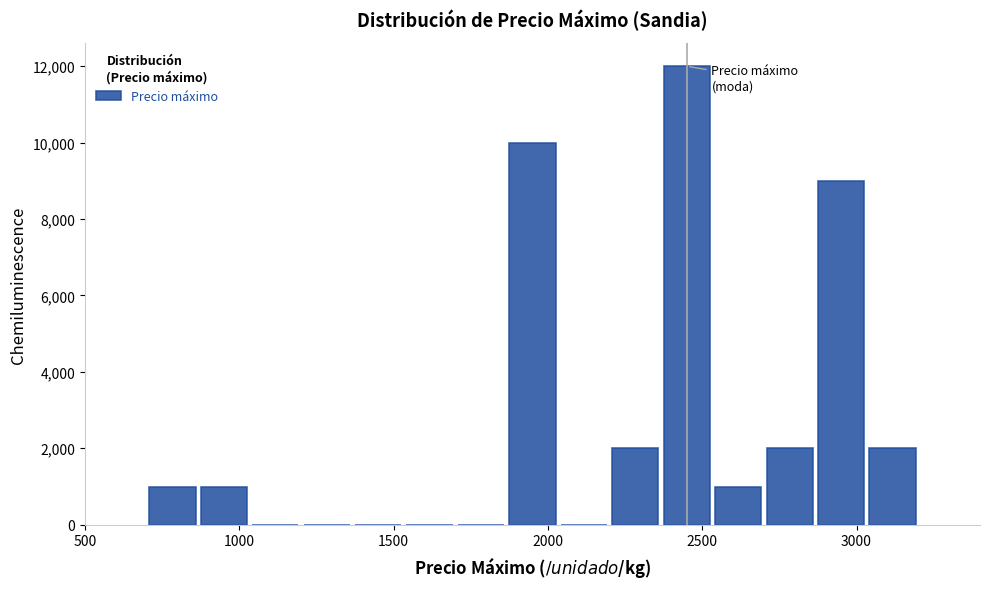

Around what value on the x-axis is the tallest bar? Give the approximate position of its centre, as read against the axis.

2450